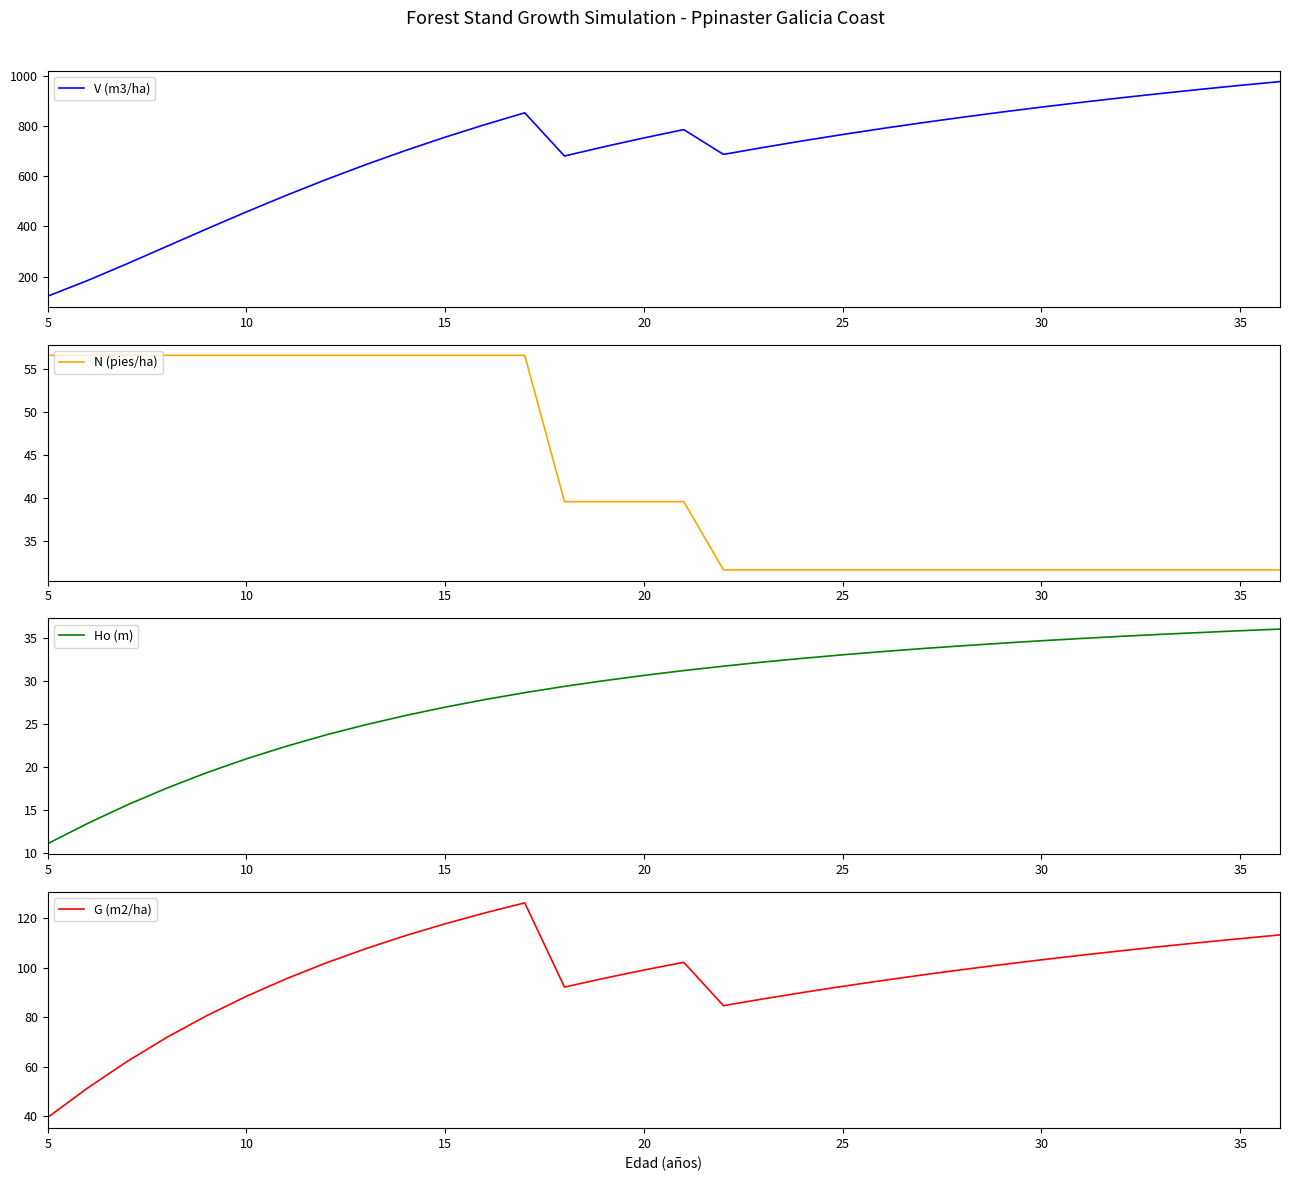

True or false: G (m2/ha) and V (m3/ha) cross at least once.

False